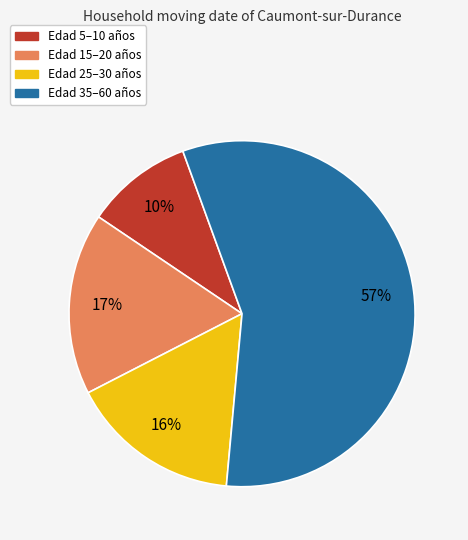

Does any single category account for the majority?

Yes